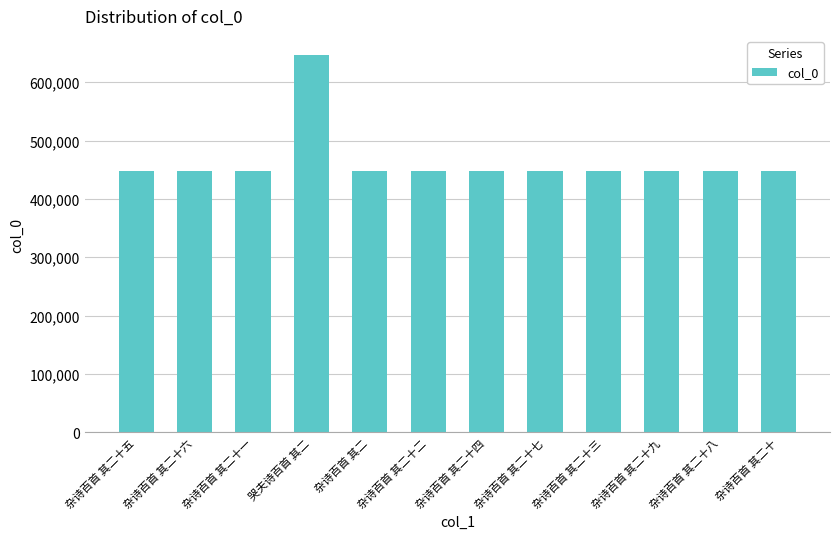

How many series are shown in this chart?

1